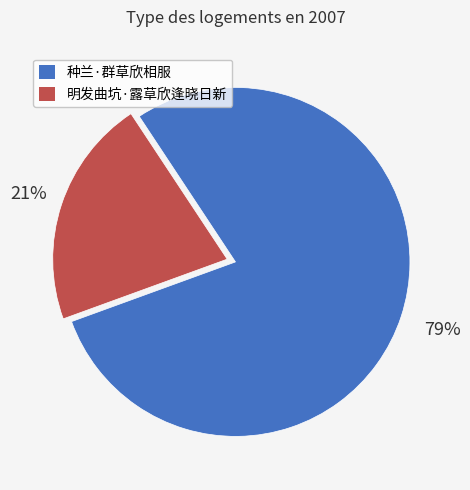

To the nearest percent, what percentage of the pie is 种兰·群草欣相服?

79%